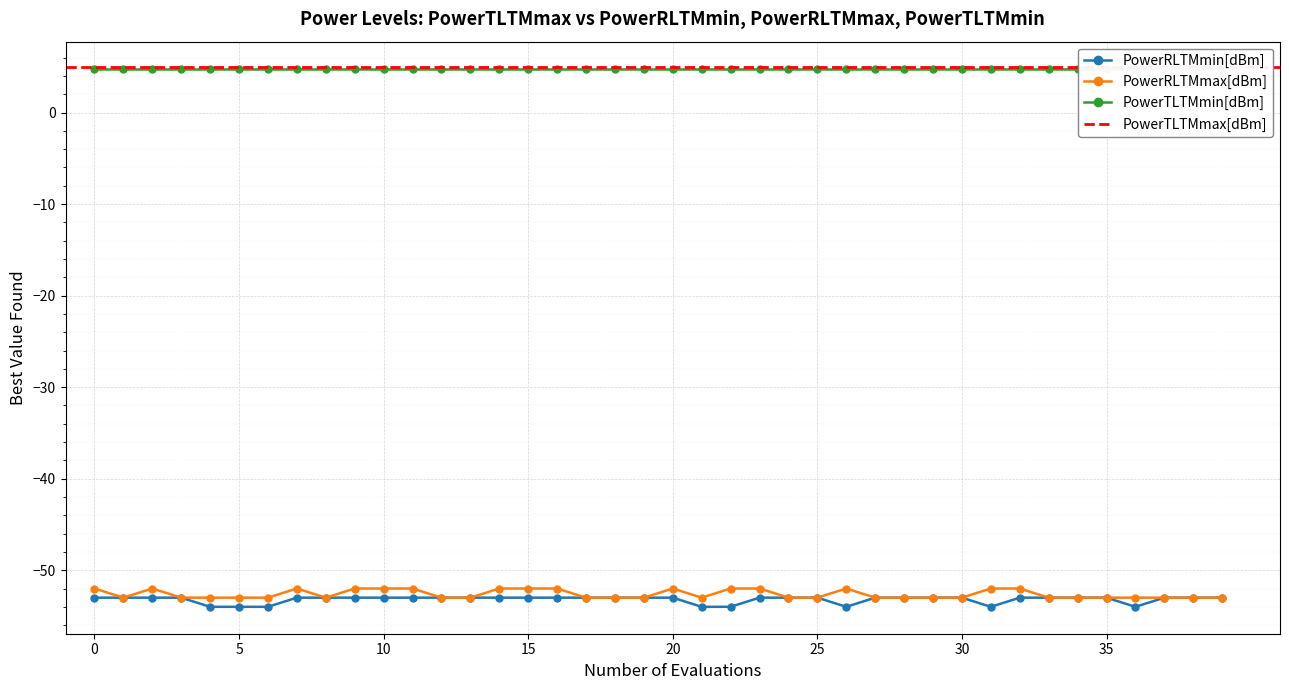

True or false: PowerRLTMmax[dBm] has more than 2 interior local peaks.

True